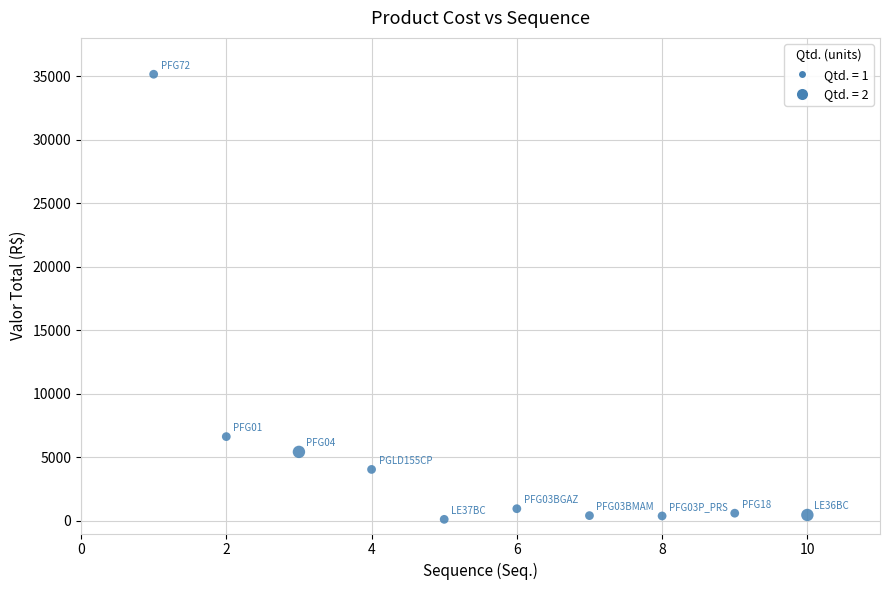

What is the average Y value?

5414.0